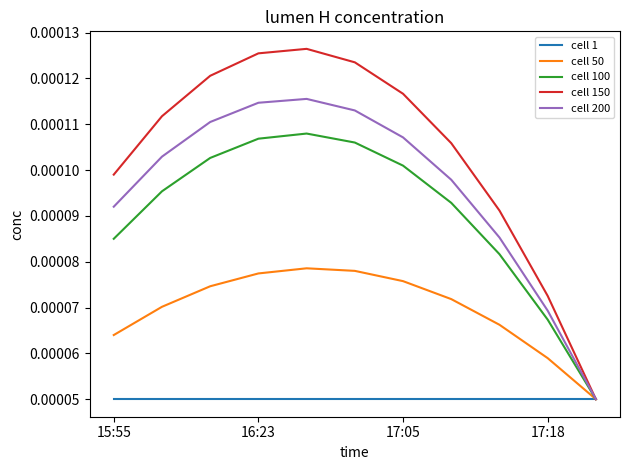

List the series in order of their peak value, highest first.

cell 150, cell 200, cell 100, cell 50, cell 1